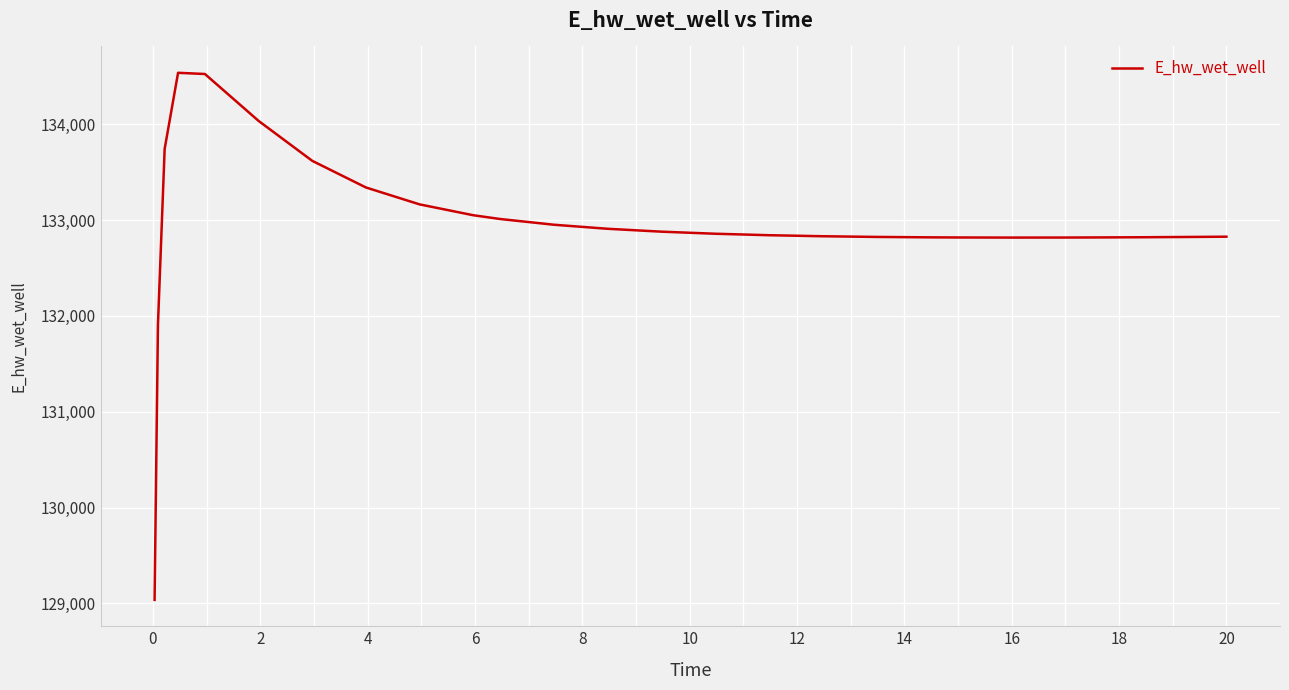

What is the difference between the maximum and minimum values?

5500.8